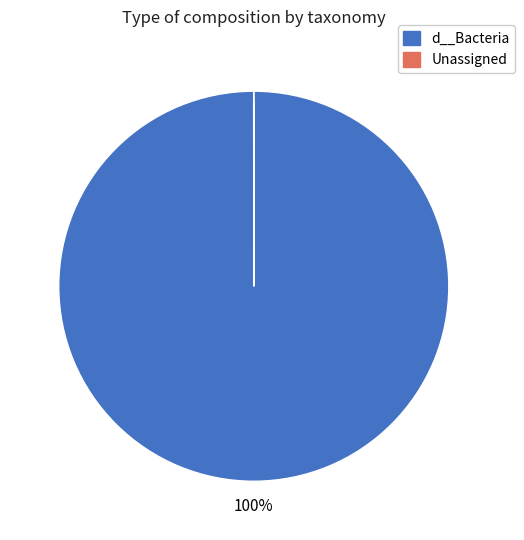

How many segments does this pie chart have?

2